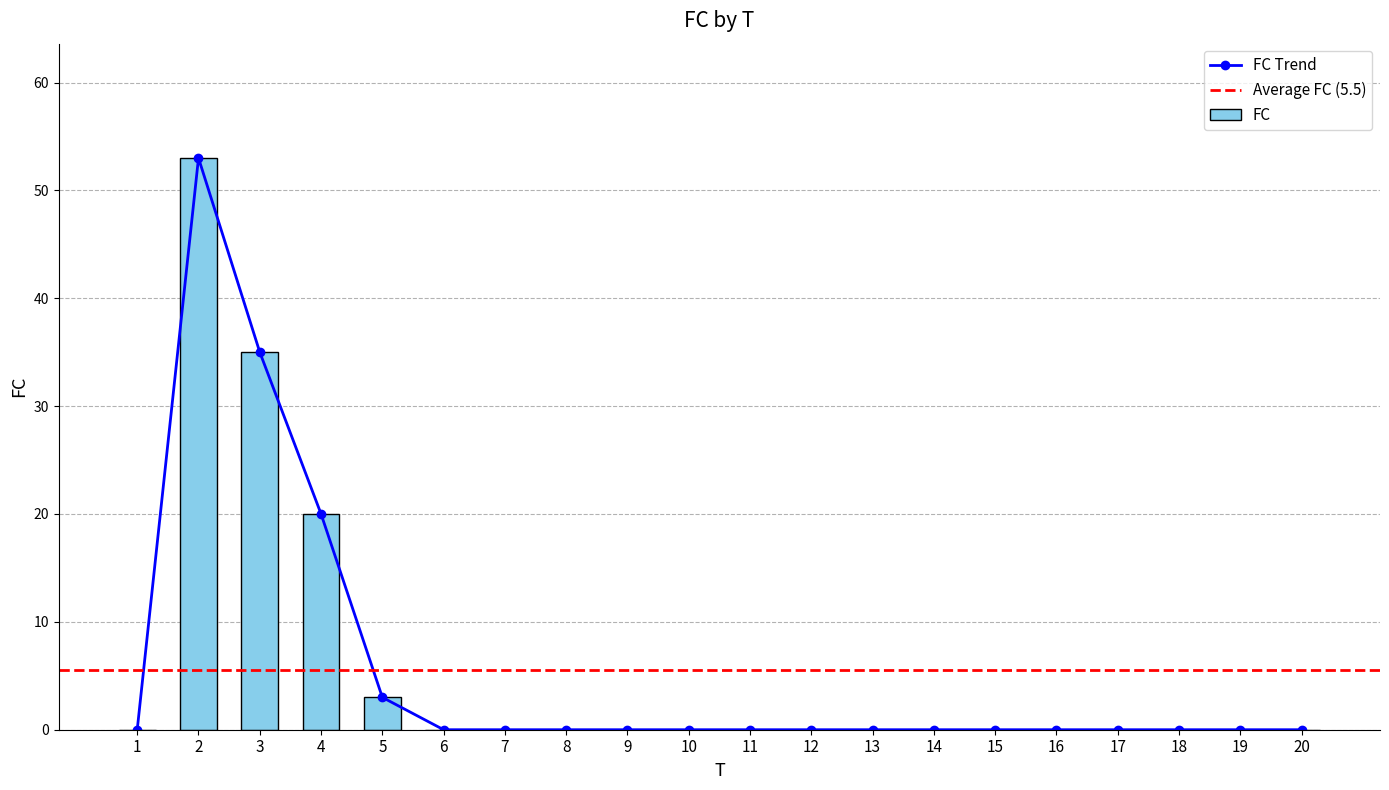

What is the difference between the second highest and second lowest values?

35